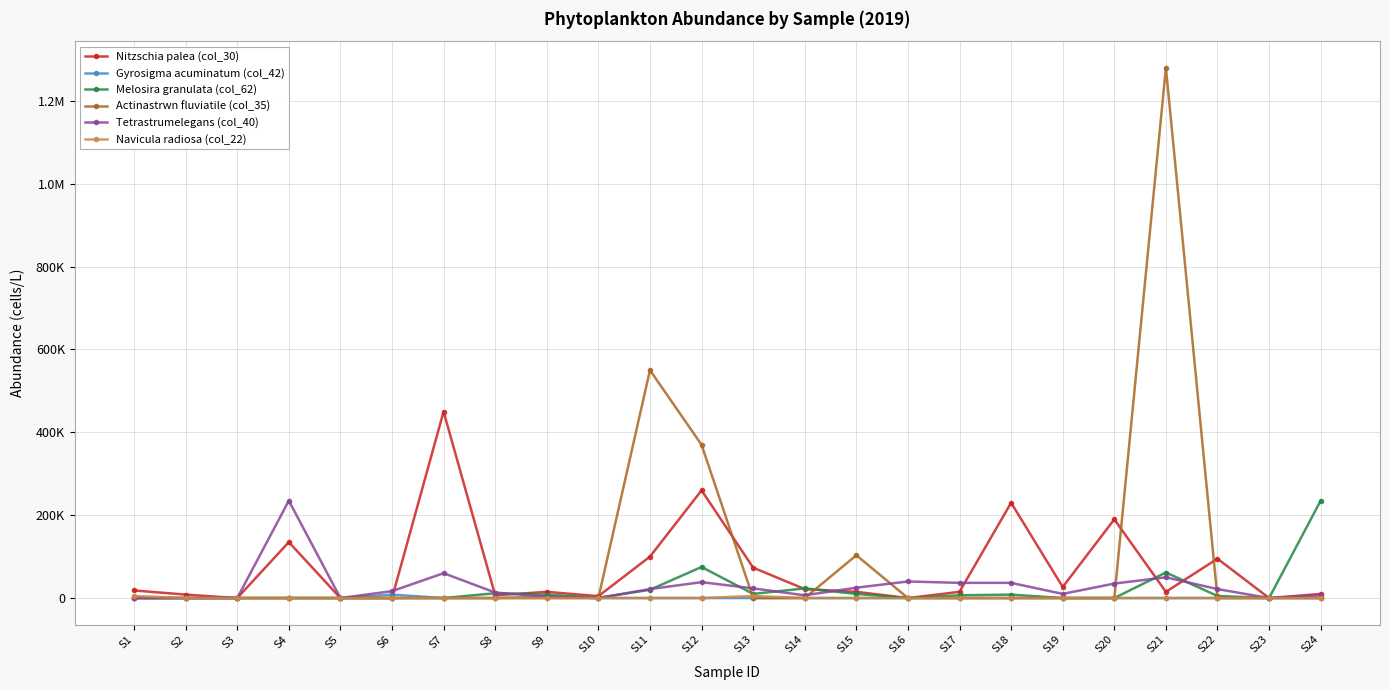

What are all the series names shown in the legend?

Nitzschia palea (col_30), Gyrosigma acuminatum (col_42), Melosira granulata (col_62), Actinastrwn fluviatile (col_35), Tetrastrumelegans (col_40), Navicula radiosa (col_22)